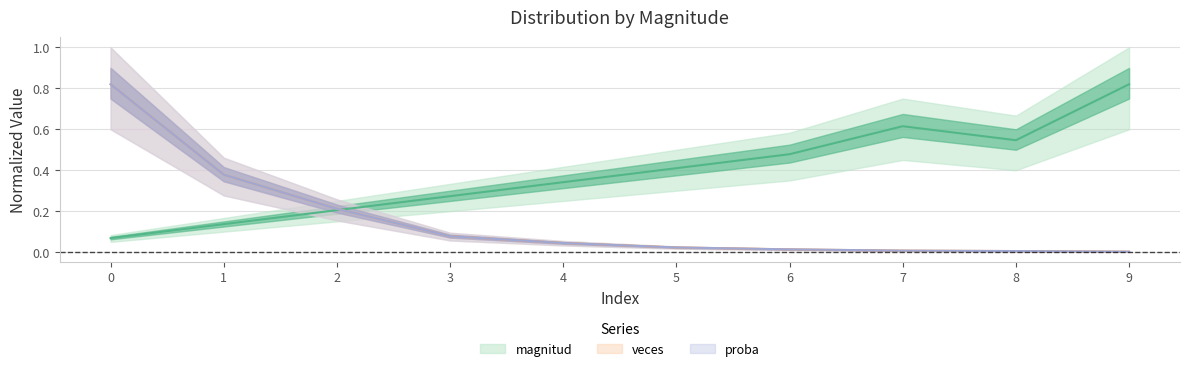

What is the total value across all series at 0?

1.7